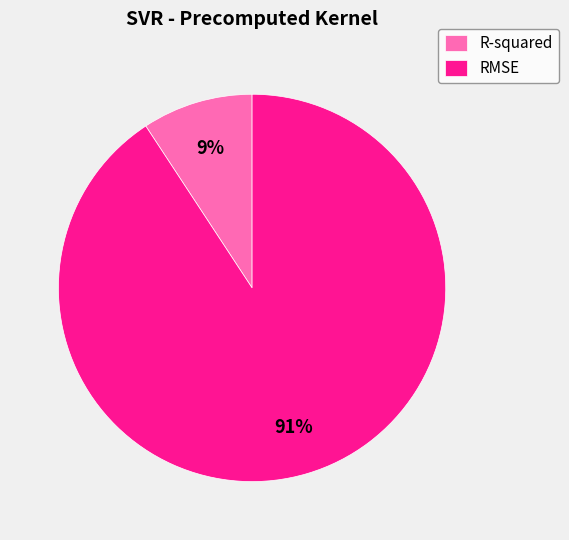

Is there any slice that represents more than half of the pie?

Yes